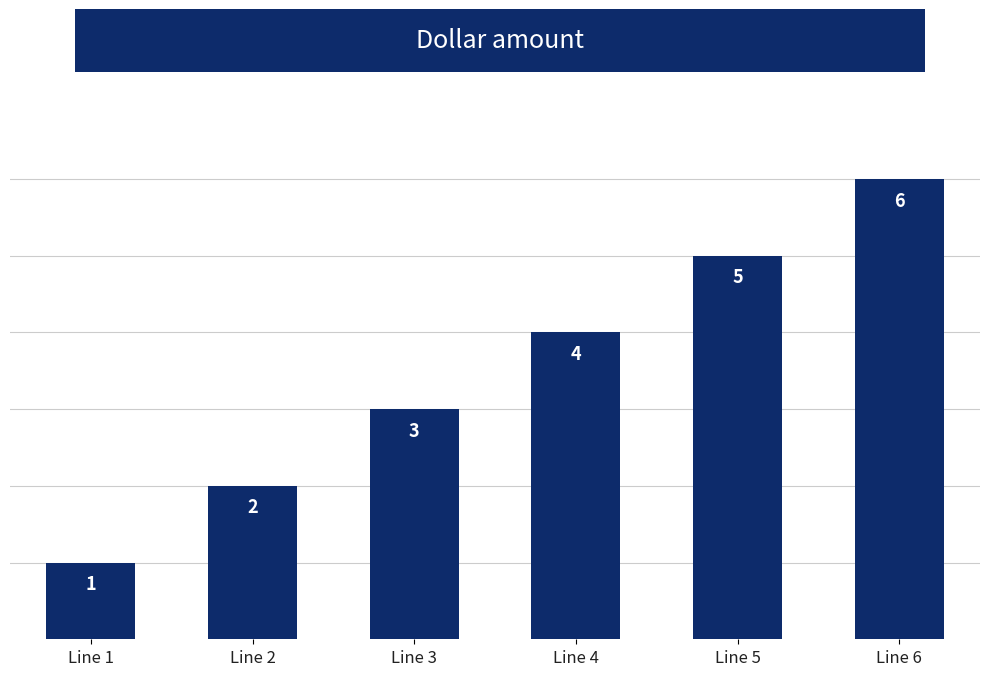

What is the change in value from Line 2 to Line 6?

+4